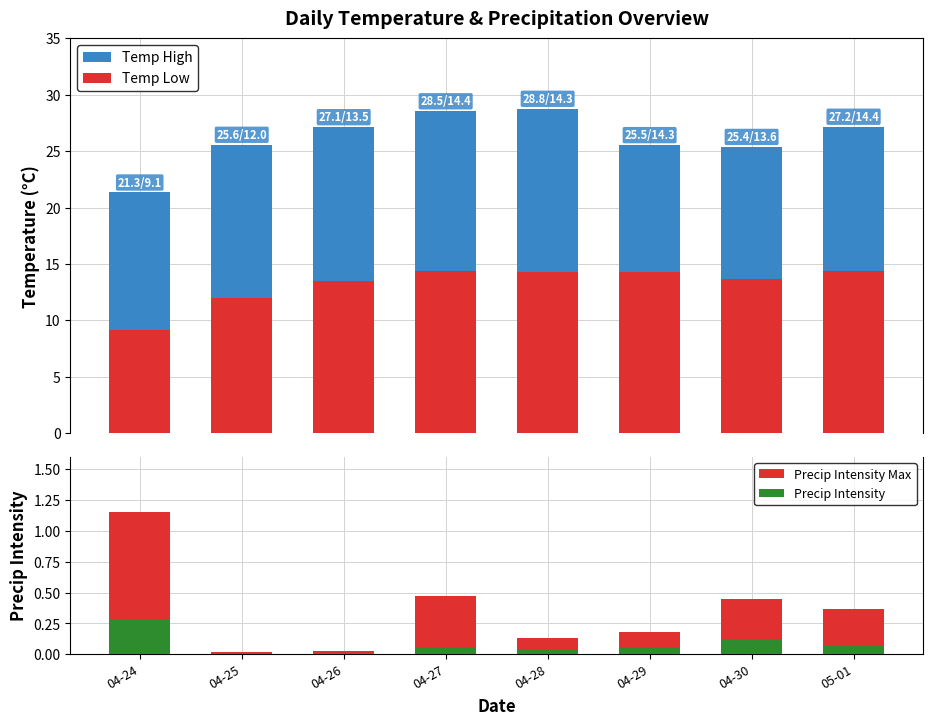

How many bars are there in each group?

4